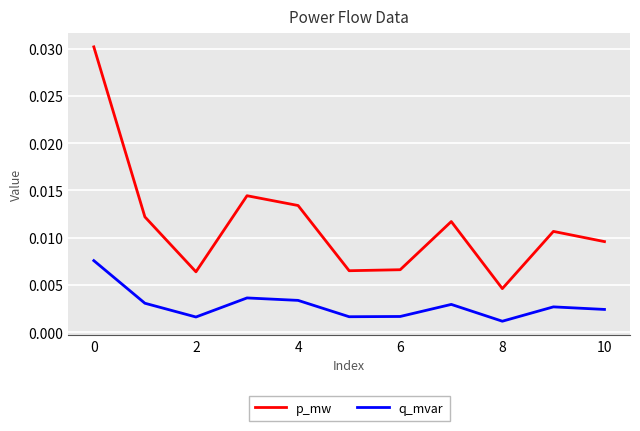

Does the chart have visible grid lines?

Yes